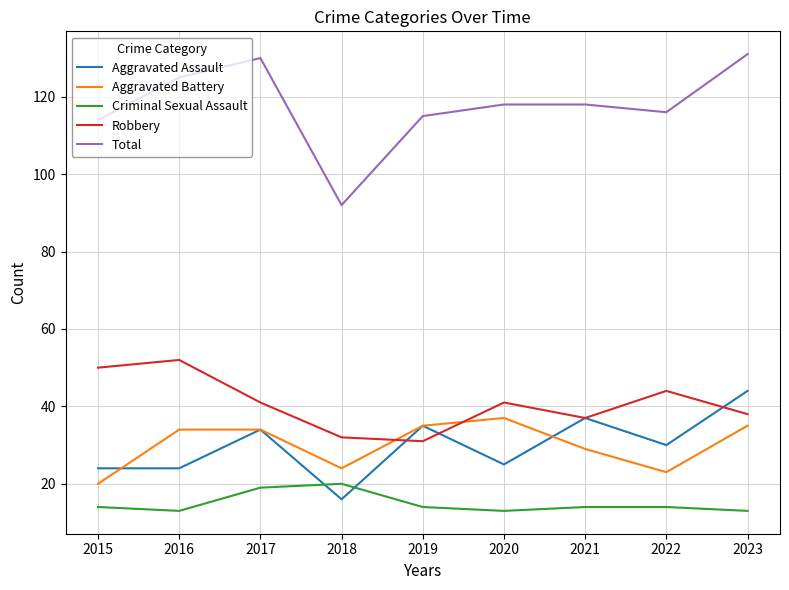

Between which two adjacent categories do Aggravated Assault and Robbery first intersect?

2018 and 2019